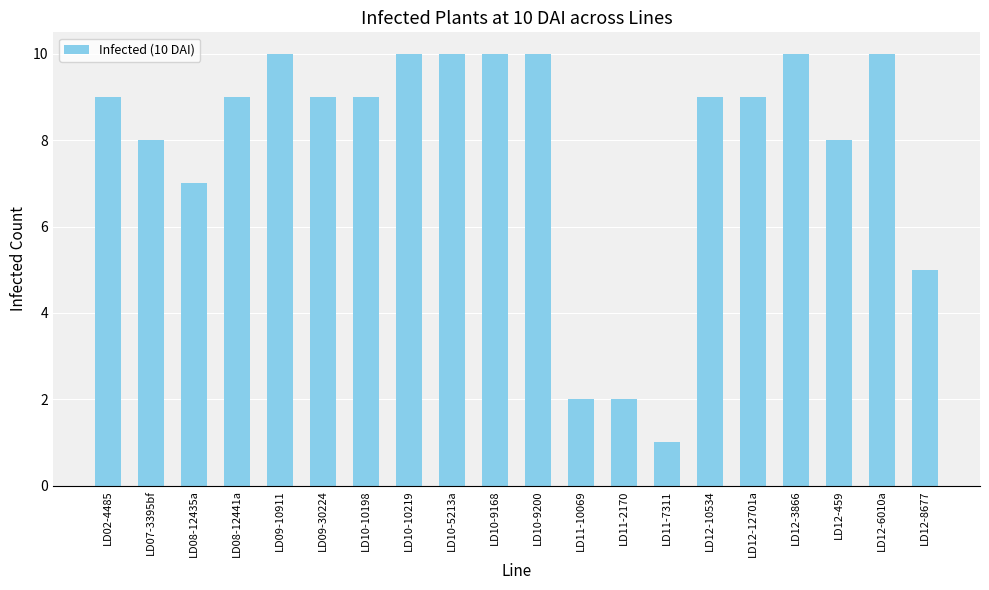

Read the value at LD09-10911.

10